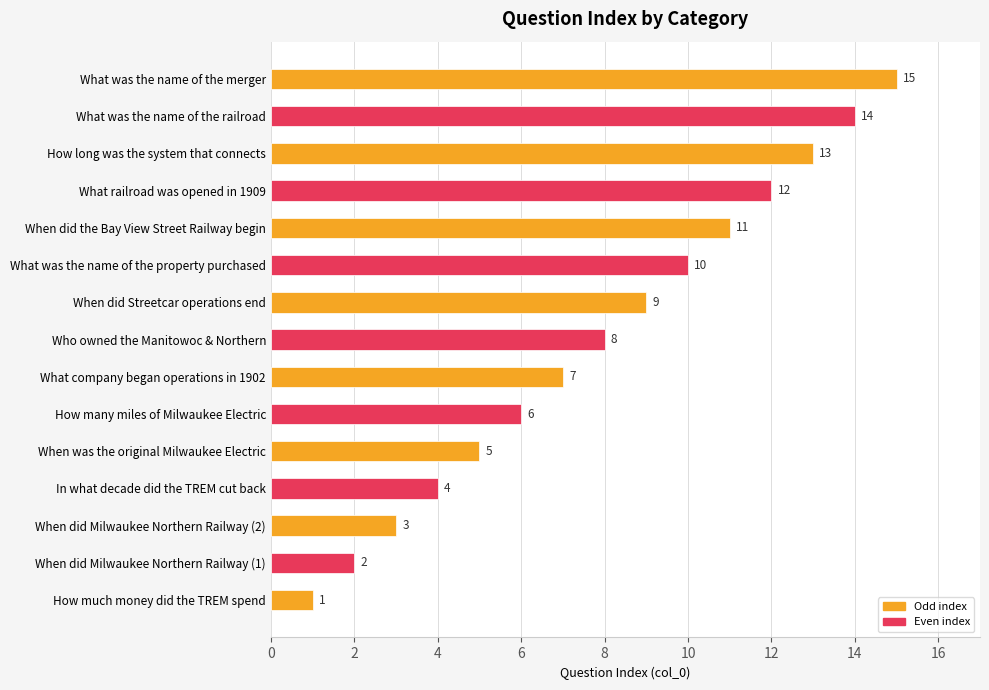

What is the difference between the maximum and minimum values?

14